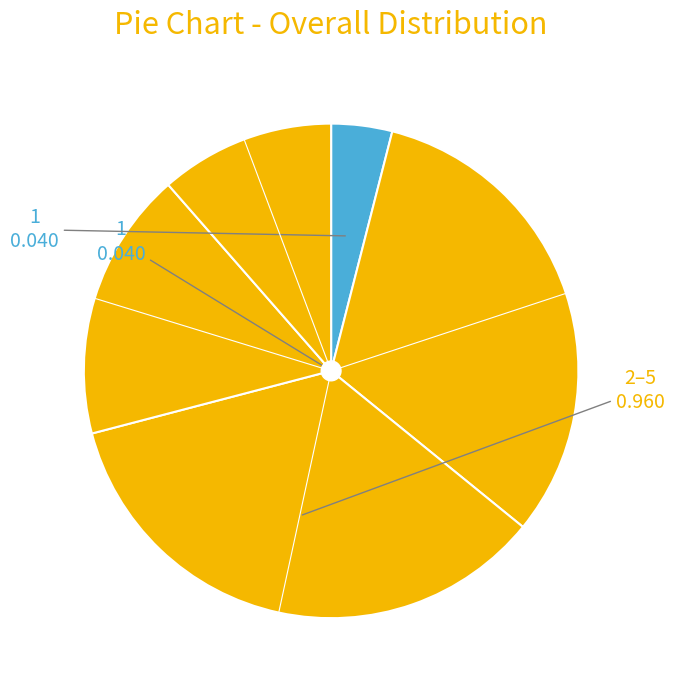

How many slices are in this pie chart?

5